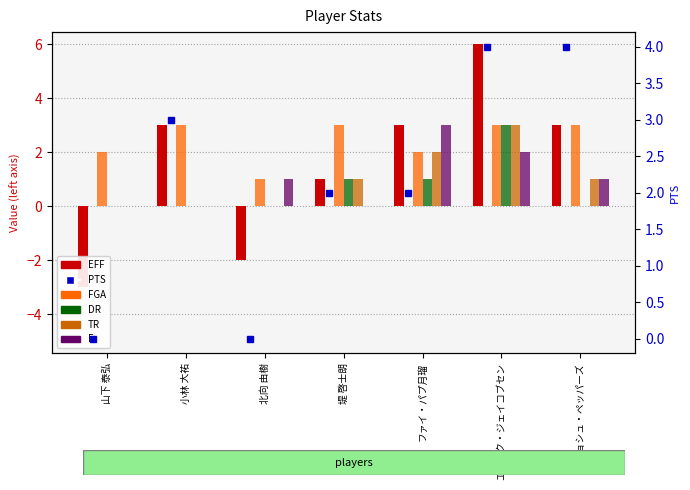

What is the difference between the maximum and minimum values in the F series?

3